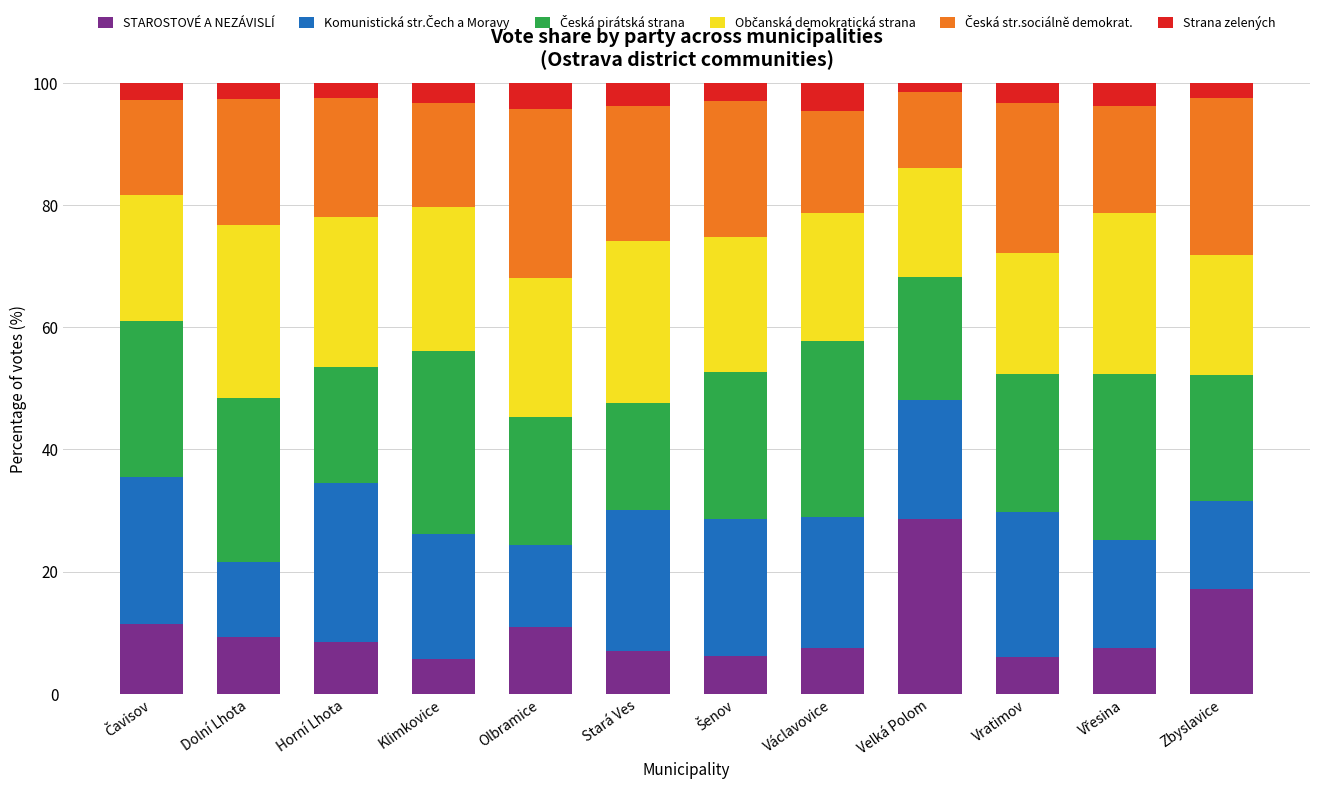

What is the difference between the second highest and minimum values in the STAROSTOVÉ A NEZÁVISLÍ series?

11.4